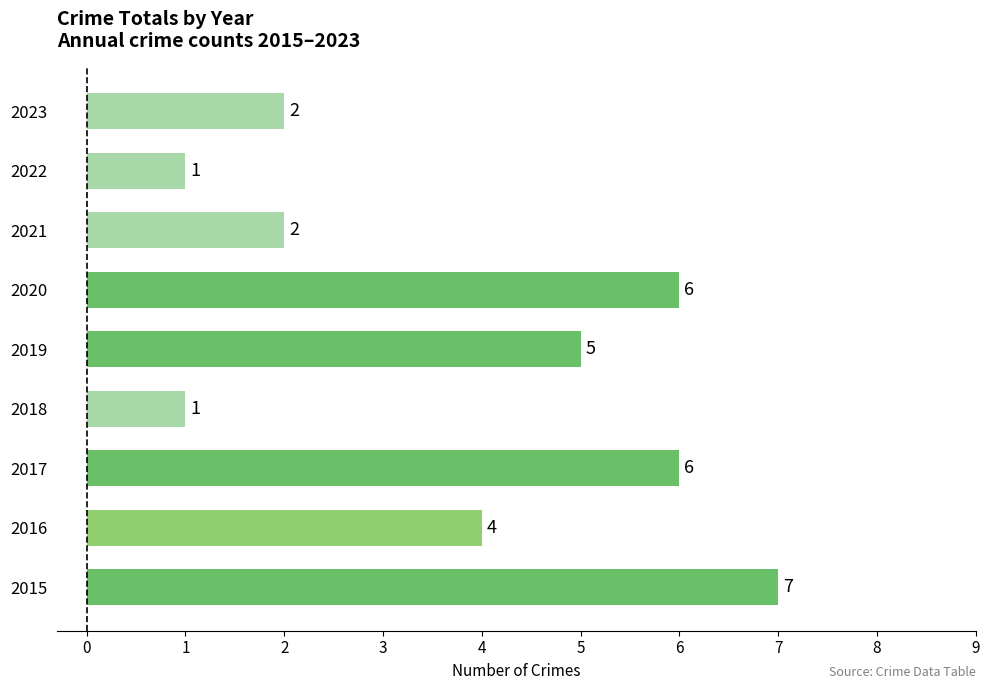

Between 2023 and 2015, which is larger?

2015